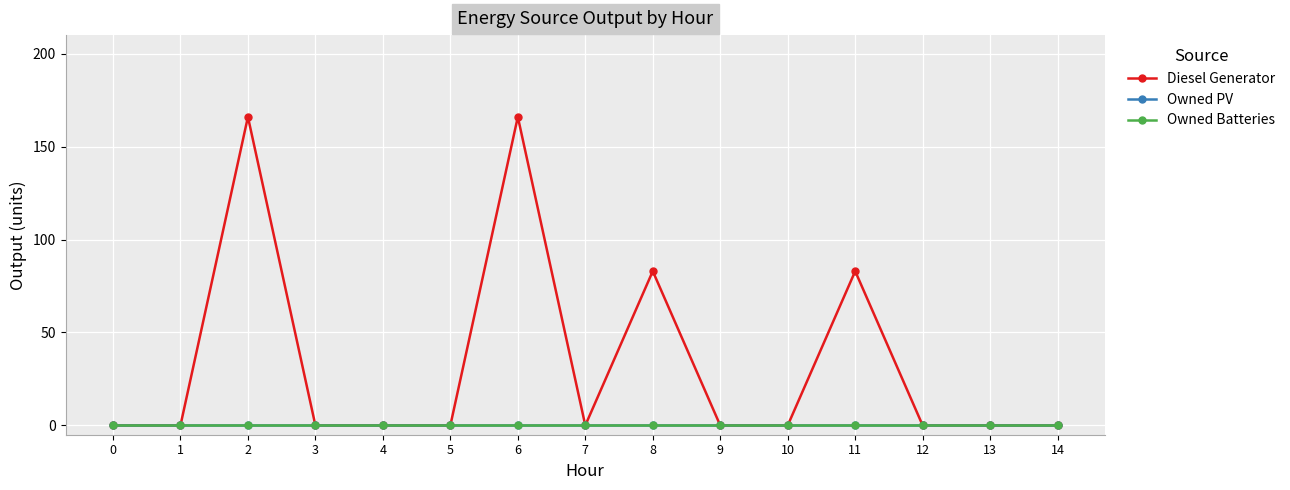

Count the number of categories in the chart.

15